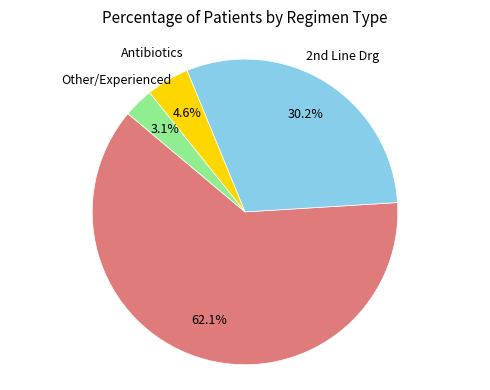

Which slice is the largest?

1st Line Drg